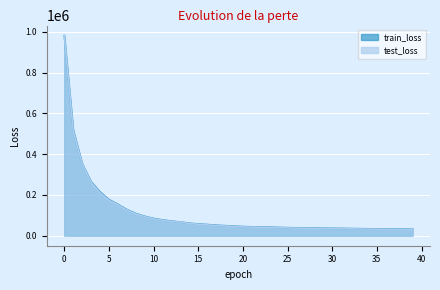

True or false: test_loss and train_loss cross at least once.

False